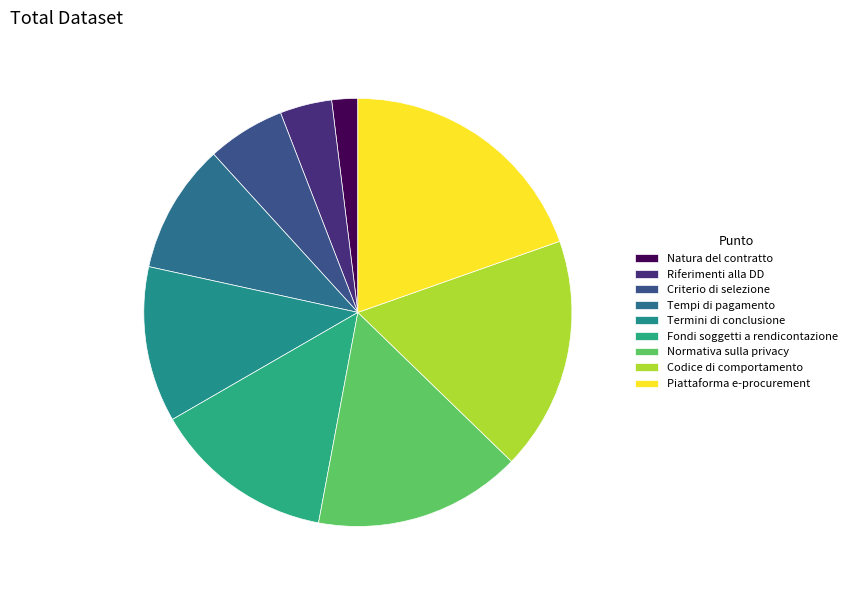

Do Tempi di pagamento and Natura del contratto together represent more than half of the pie?

No